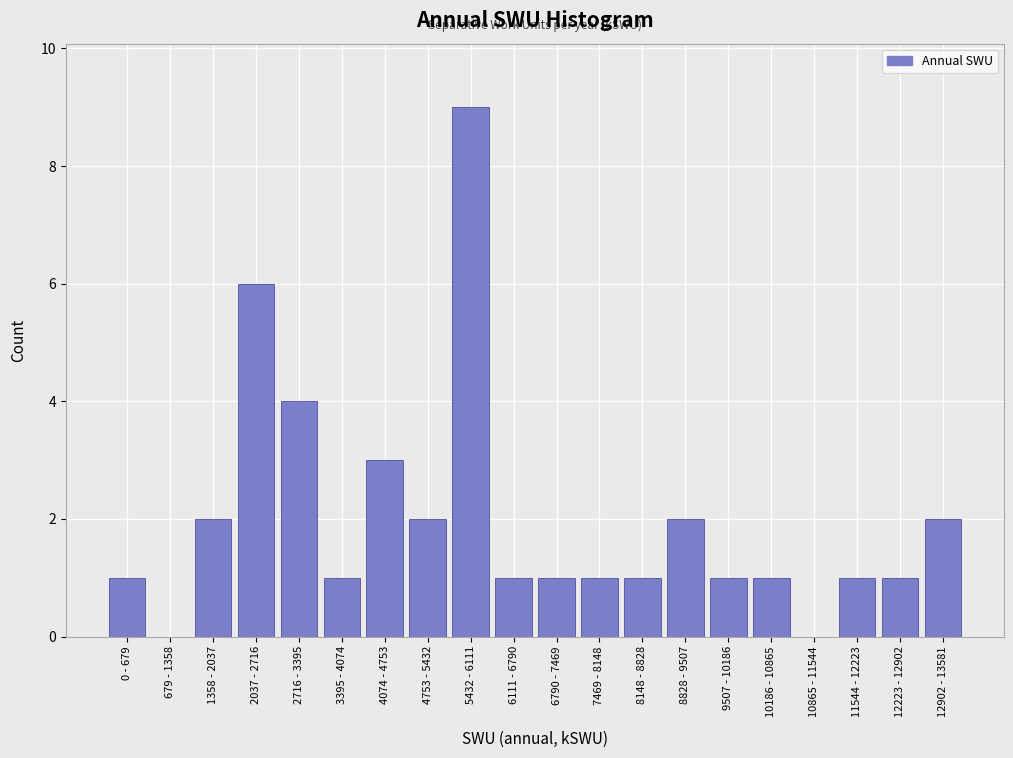

Reading right to left, what are all the values shown in this chart?

12902 - 13581=2	12223 - 12902=1	11544 - 12223=1	10865 - 11544=0	10186 - 10865=1	9507 - 10186=1	8828 - 9507=2	8148 - 8828=1	7469 - 8148=1	6790 - 7469=1	6111 - 6790=1	5432 - 6111=9	4753 - 5432=2	4074 - 4753=3	3395 - 4074=1	2716 - 3395=4	2037 - 2716=6	1358 - 2037=2	679 - 1358=0	0 - 679=1